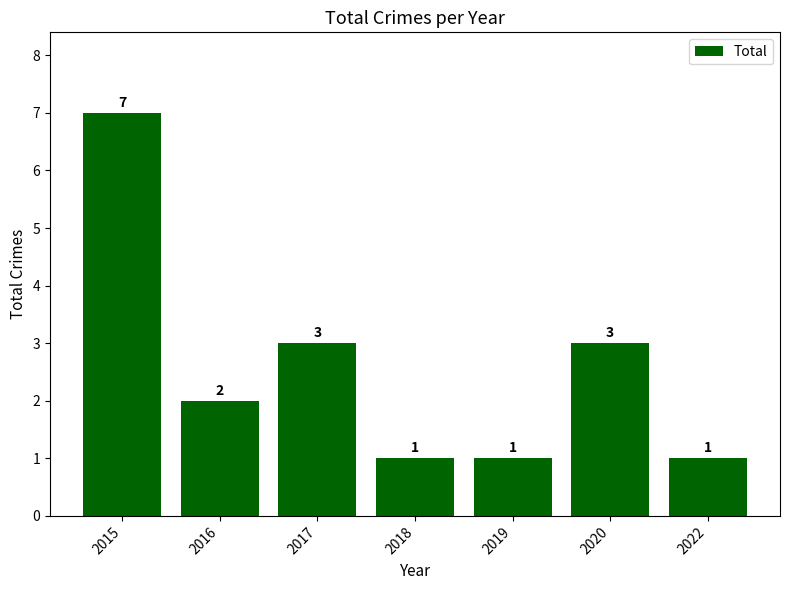

Is it true that the value at 2022 is 1?

True